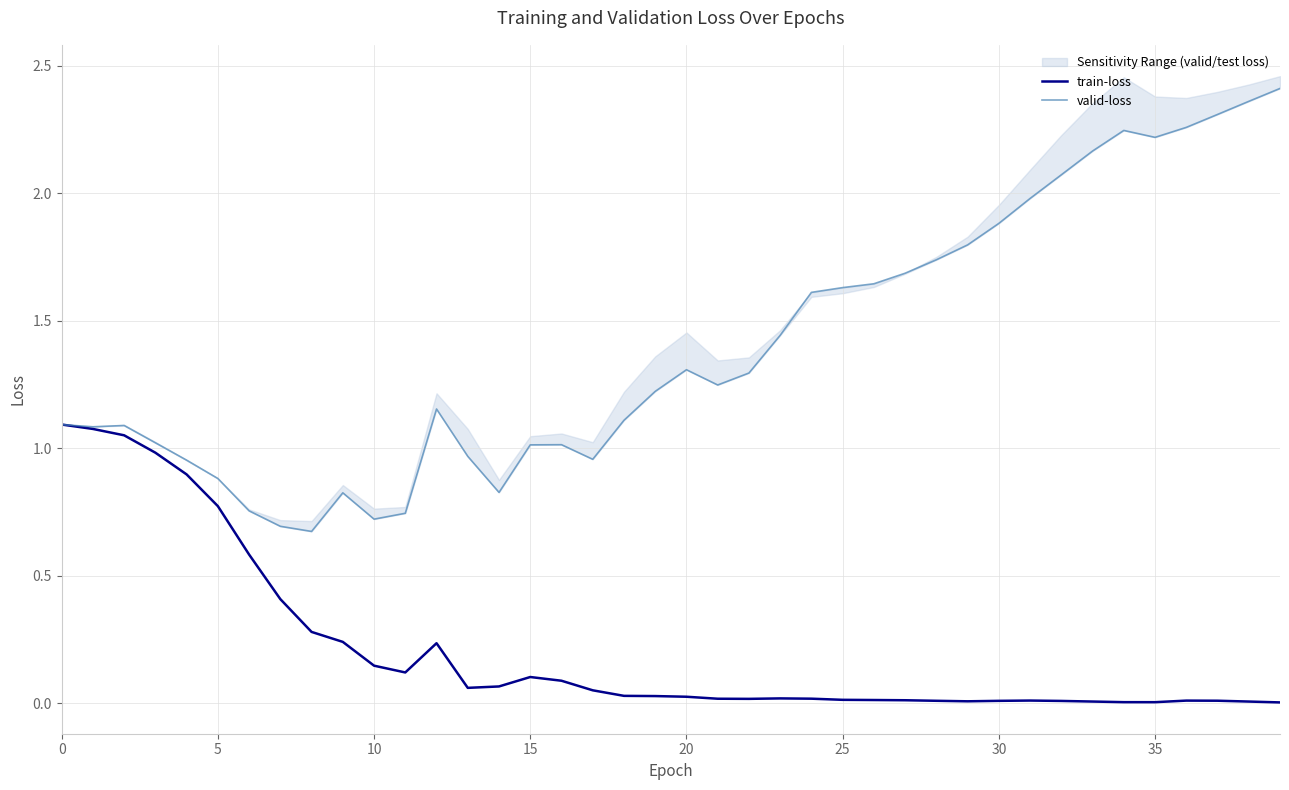

True or false: train-loss has a value of 0.0 at 20.

True